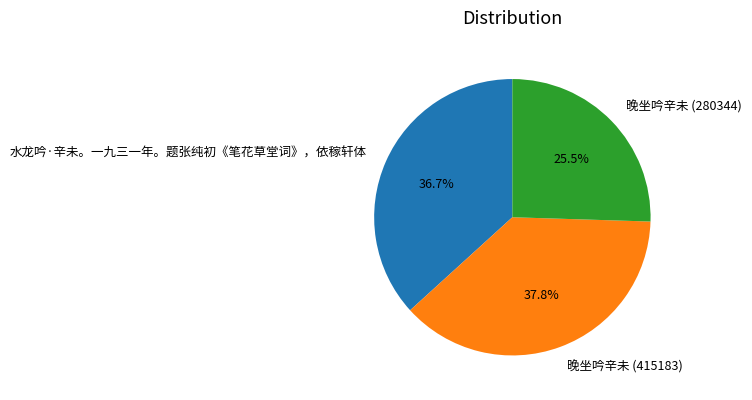

Is 水龙吟·辛未。一九三一年。题张纯初《笔花草堂词》，依稼轩体 the majority of the pie?

No